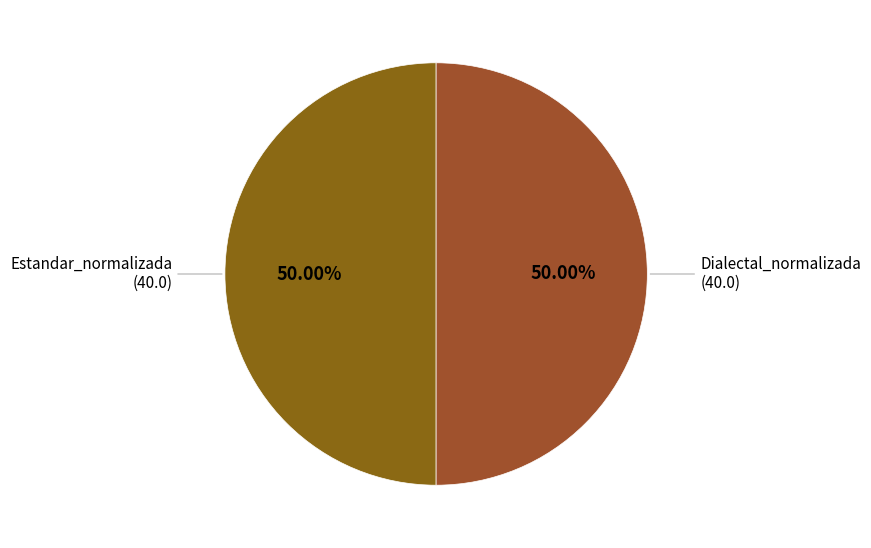

Which category has the biggest portion of the pie?

Estandar_normalizada